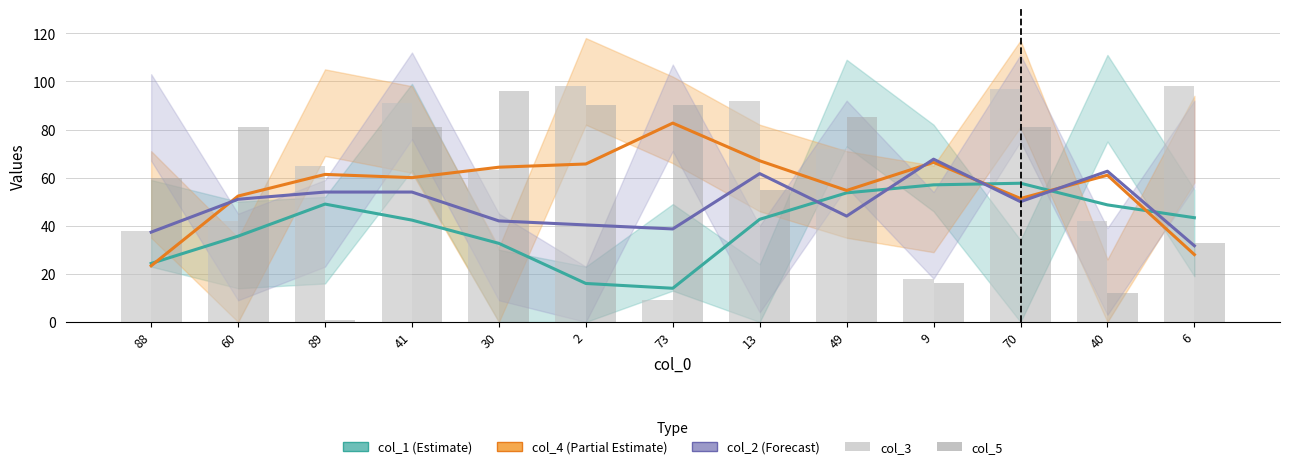

Reading left to right, transcribe all the data shown in this chart.

col_1 (Estimate): 88=24.3	60=35.7	89=49.0	41=42.3	30=32.7	2=16.0	73=14.0	13=42.7	49=53.7	9=57.0	70=57.7	40=48.7	6=43.3
col_4 (Partial Estimate): 88=23.3	60=52.3	89=61.3	41=60.0	30=64.3	2=65.7	73=82.7	13=67.0	49=54.7	9=66.3	70=51.3	40=61.0	6=28.0
col_2 (Forecast): 88=37.3	60=51.0	89=54.0	41=54.0	30=42.0	2=40.3	73=38.7	13=61.7	49=44.0	9=67.7	70=50.0	40=62.7	6=31.7
col_3: 88=38.0	60=42.0	89=65.0	41=91.0	30=63.0	2=98.0	73=9.0	13=92.0	49=72.0	9=18.0	70=97.0	40=42.0	6=98.0
col_5: 88=60.0	60=81.0	89=1.0	41=81.0	30=96.0	2=90.0	73=90.0	13=55.0	49=85.0	9=16.0	70=81.0	40=12.0	6=33.0